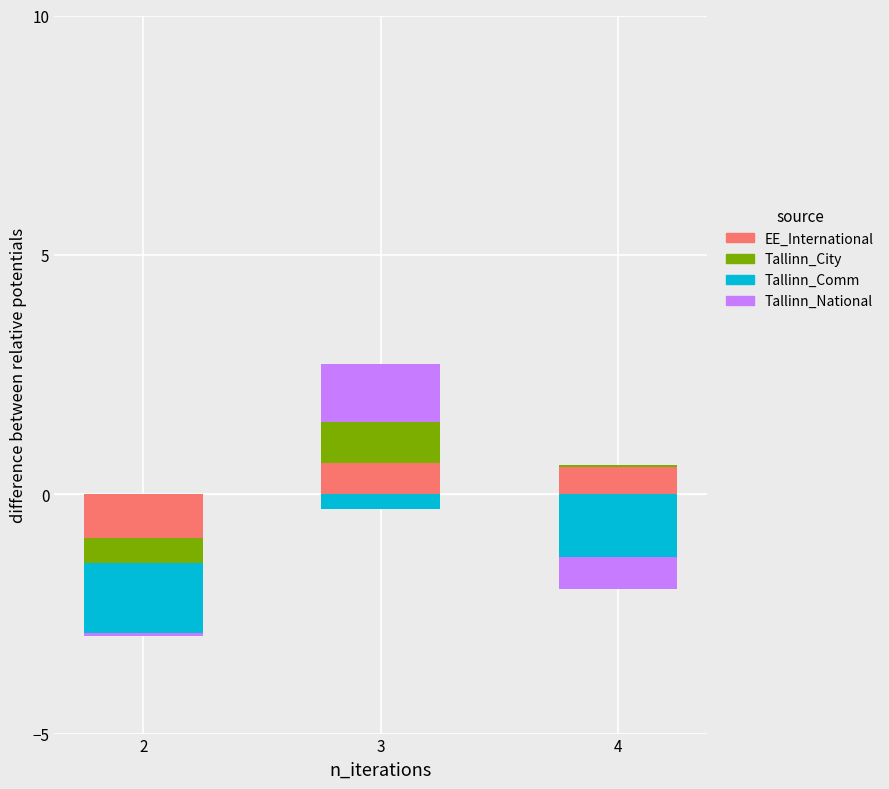

What is the maximum value for Tallinn_City?

0.9